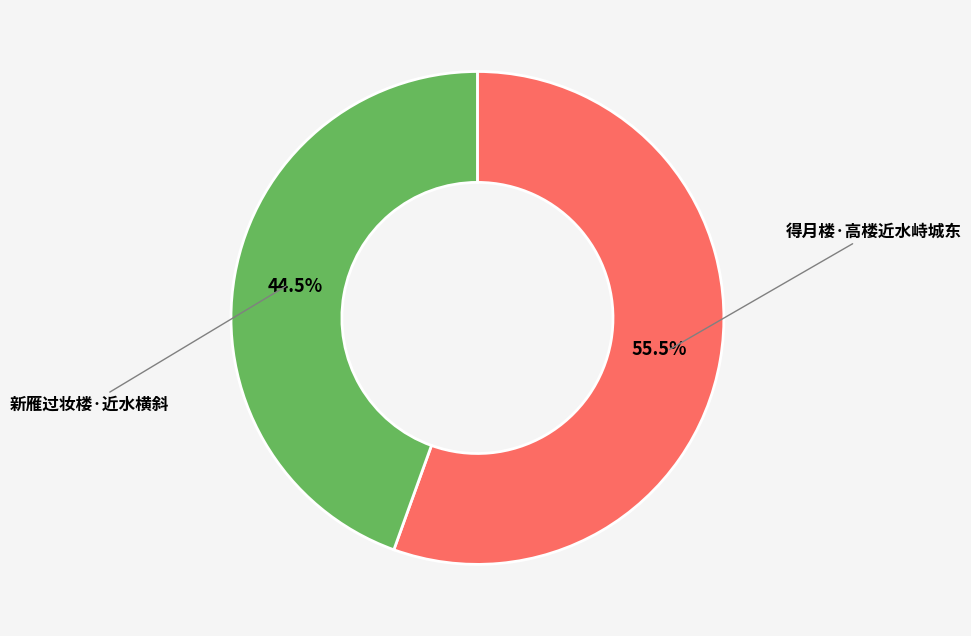

Is there any slice that represents more than half of the pie?

Yes